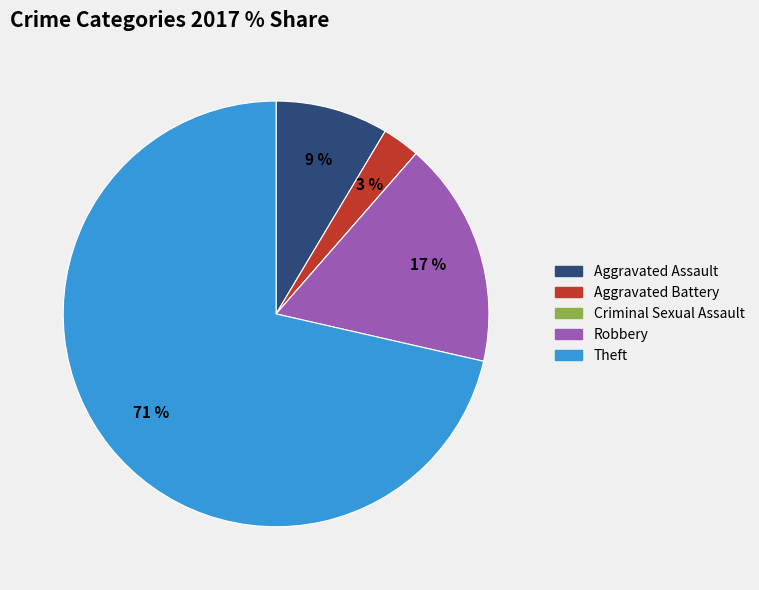

To the nearest percent, what is the average slice percentage?

20%